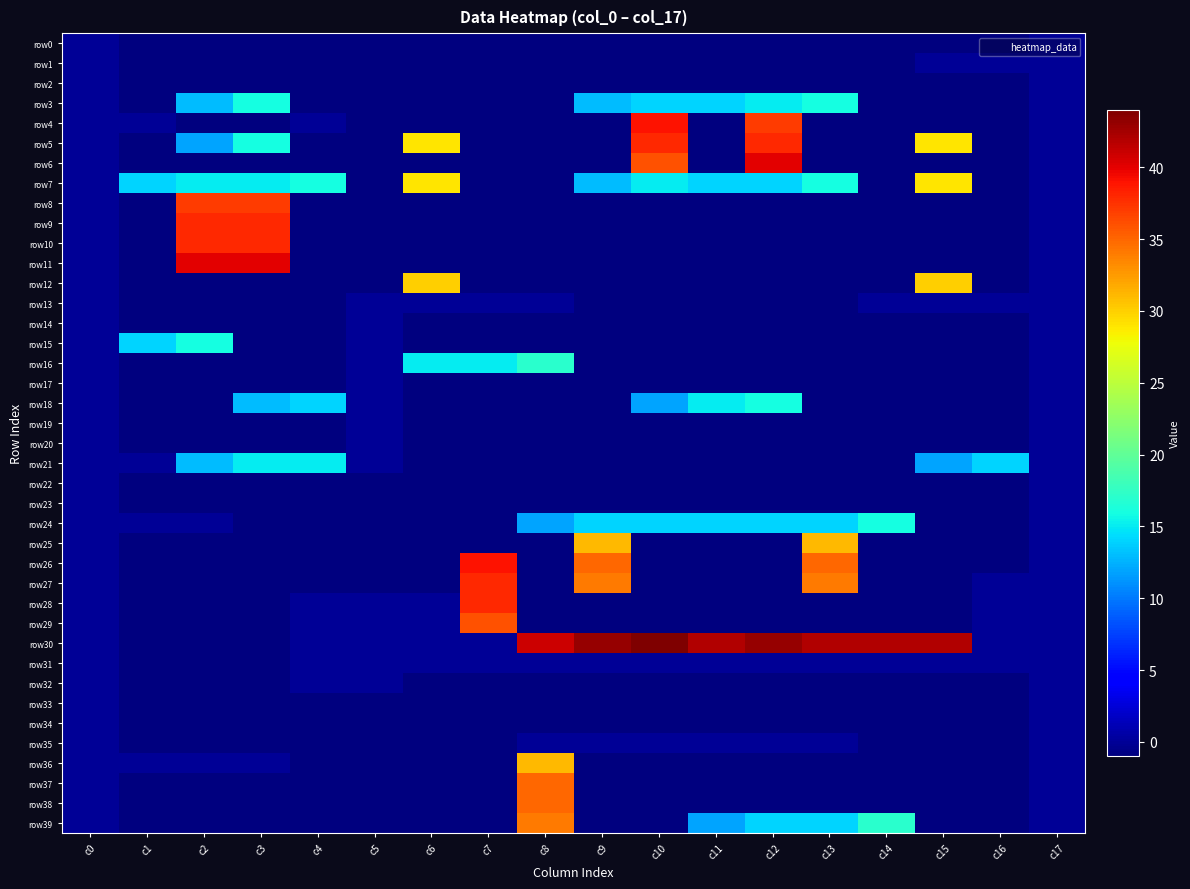

How many data points does each series have?

18